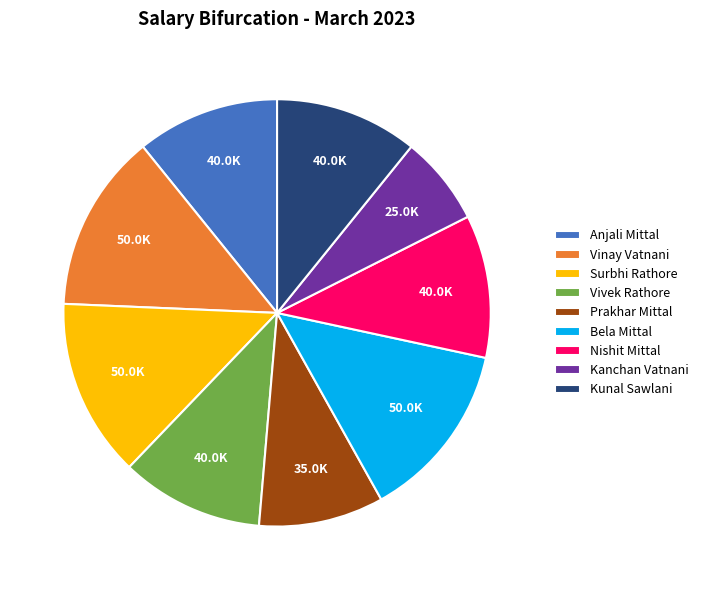

Approximately how many times larger is the value at Bela Mittal compared to Surbhi Rathore?

1.0